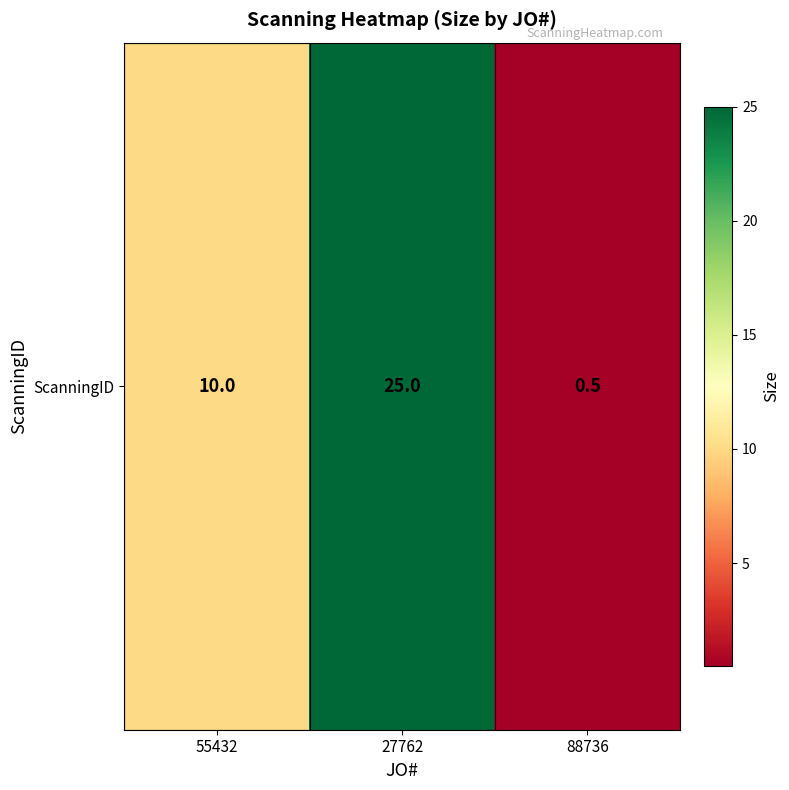

The value at 88736 is 0.8. True or false?

False